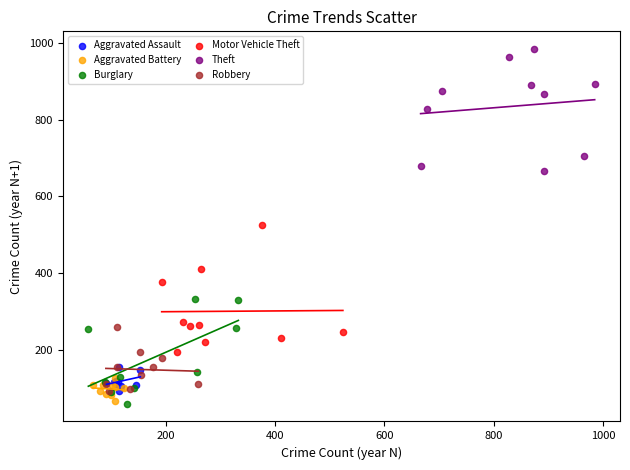

Which series reaches the maximum Y coordinate?

Theft